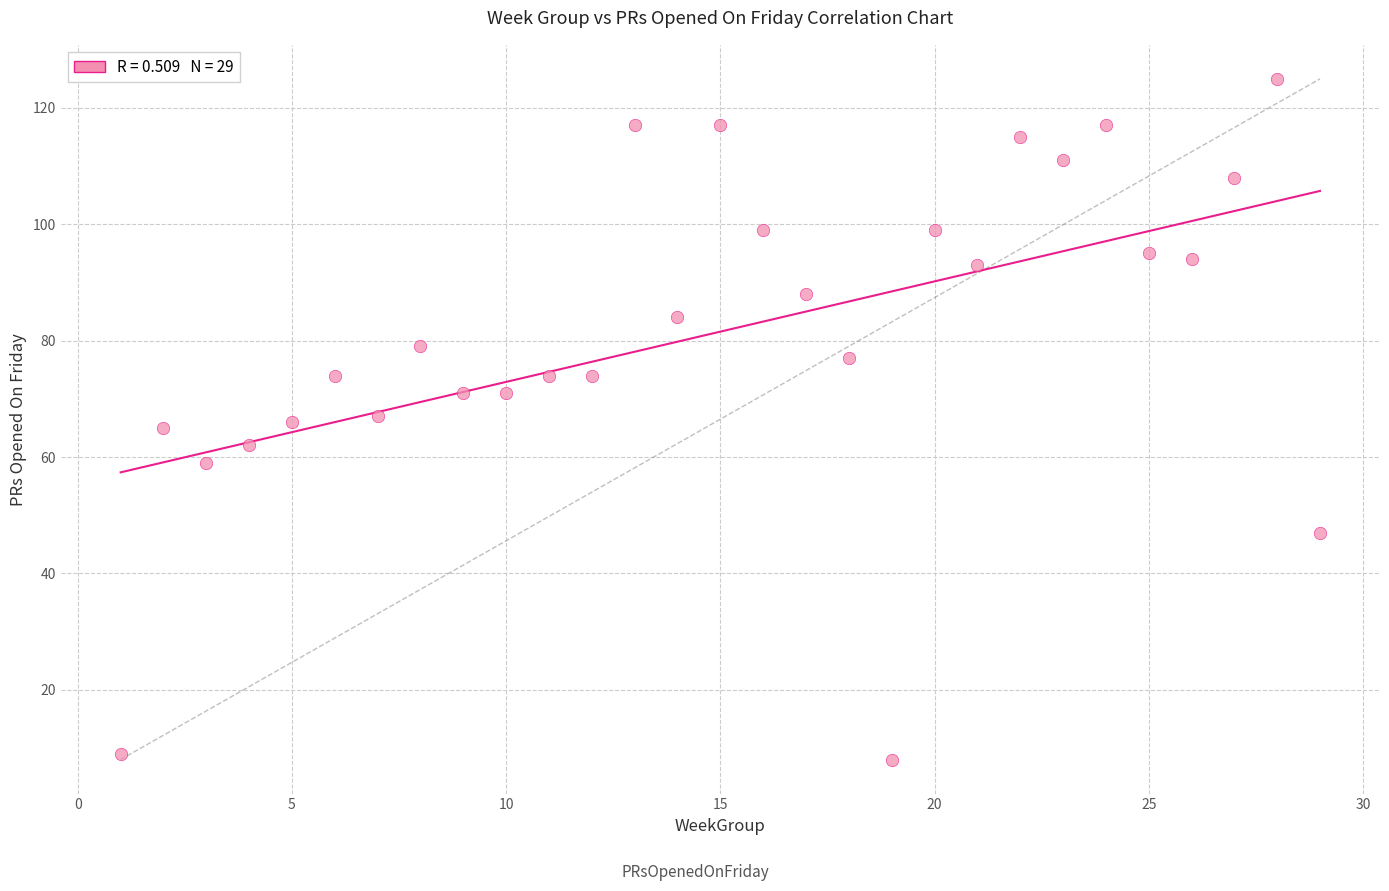

What is the range of X values (max minus min)?

28